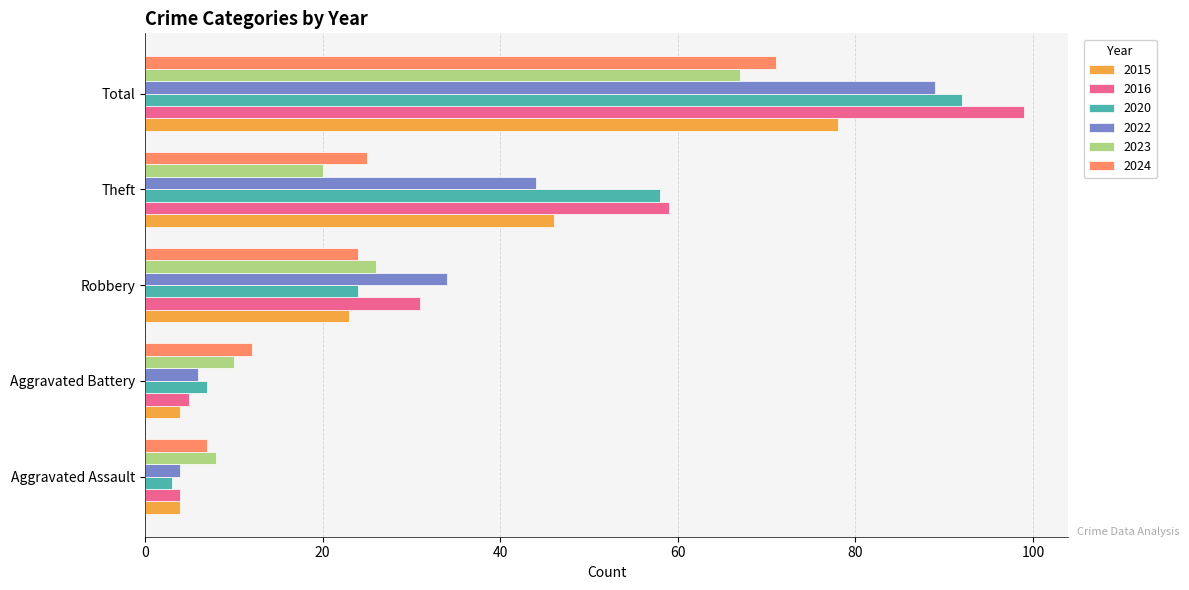

Which series has the largest range (max minus min)?

2016